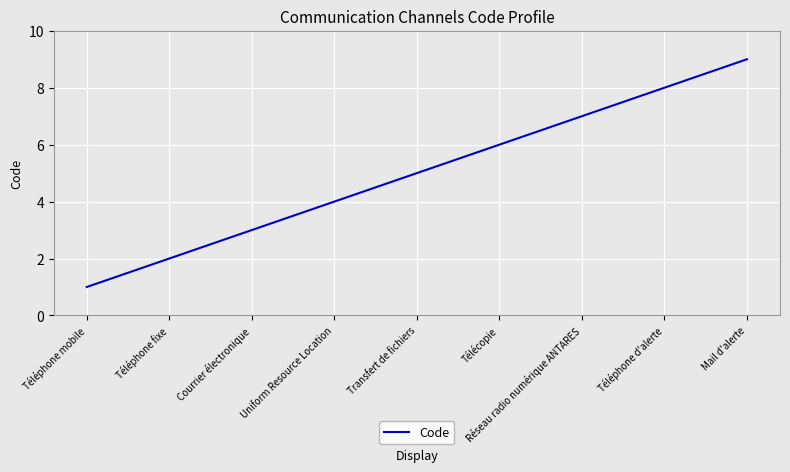

How many lines are shown in the chart?

1